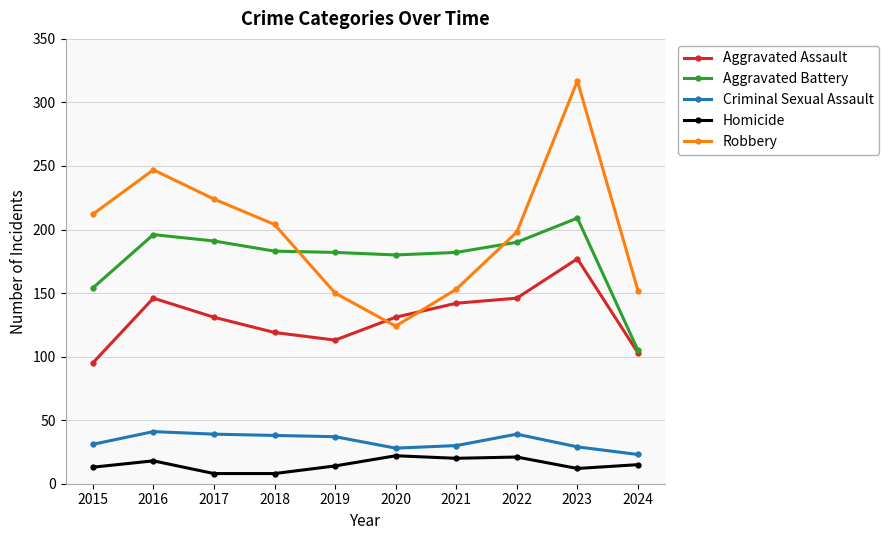

What is the highest value of the Criminal Sexual Assault series?

41